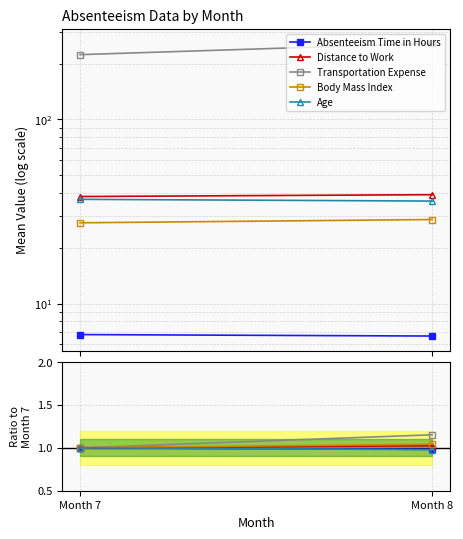

What is the sum of the Absenteeism Time in Hours values at Month 8 and Month 7?

2.0